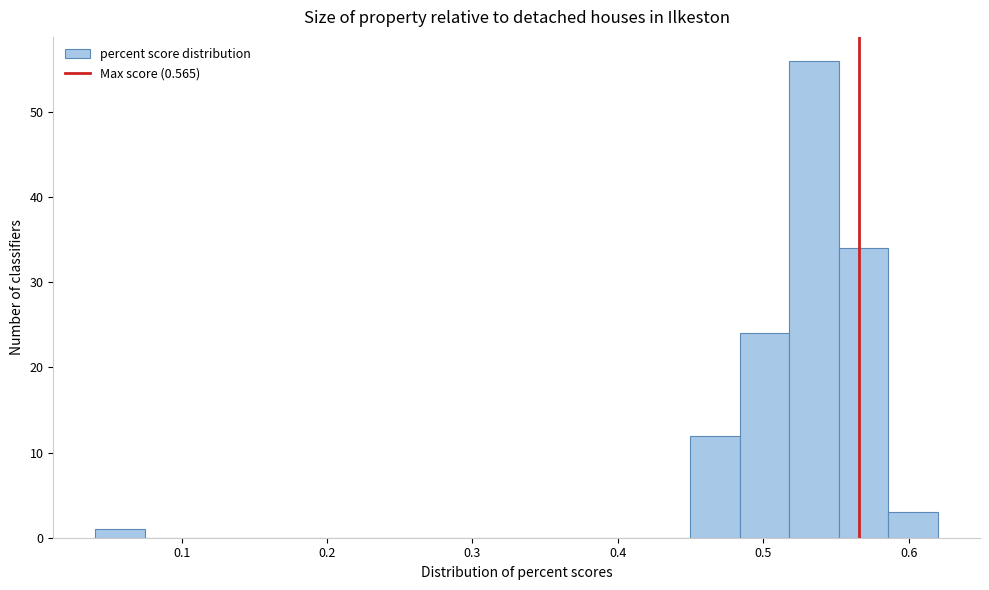

Around what value on the x-axis is the tallest bar? Give the approximate position of its centre, as read against the axis.

0.53